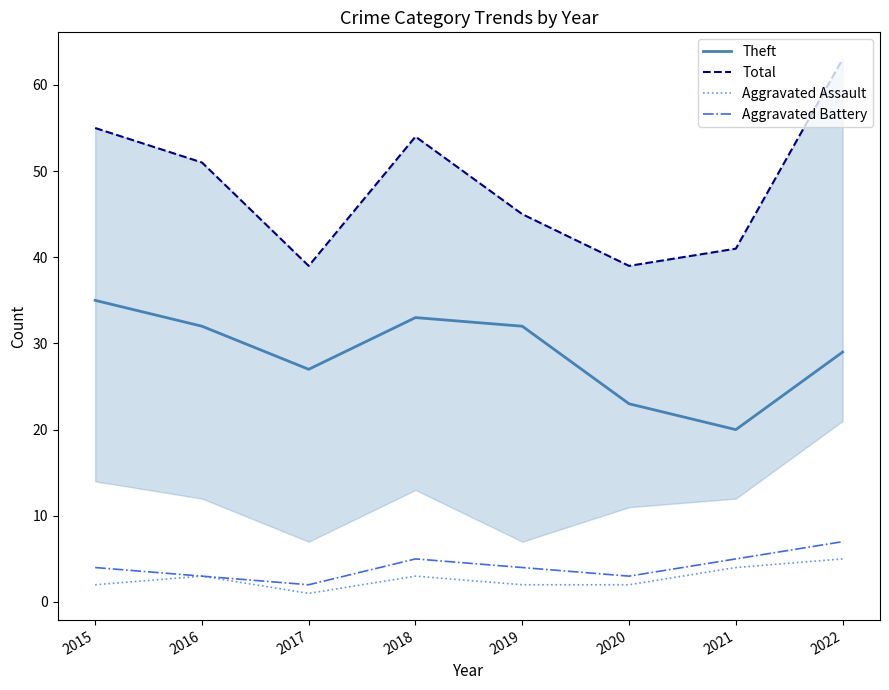

True or false: Aggravated Assault and Theft intersect in this chart.

False